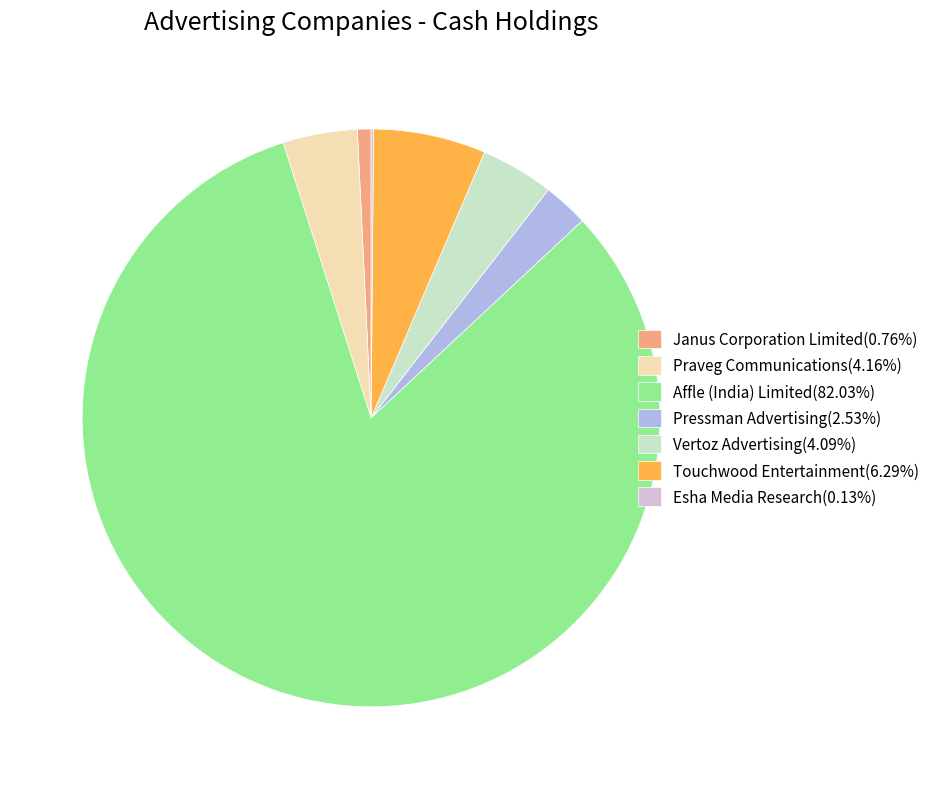

Does Affle (India) Limited(82.03%) represent more than half of the total?

Yes